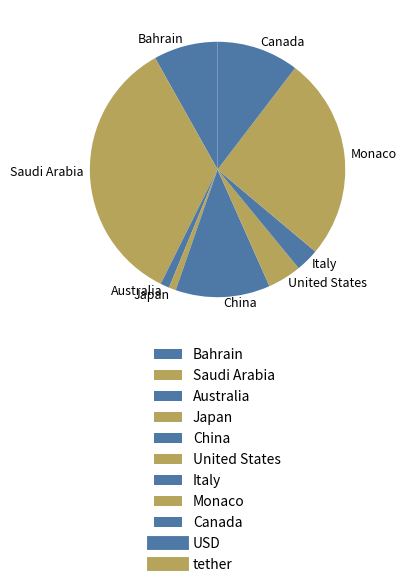

Which category has the biggest portion of the pie?

Saudi Arabia